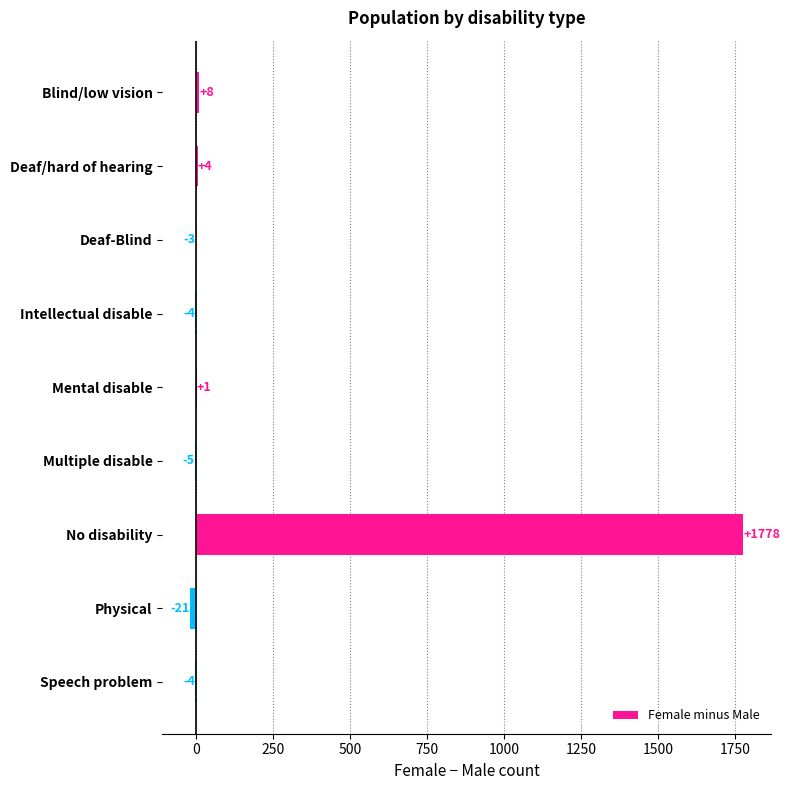

Which label corresponds to the largest value in the chart?

No disability